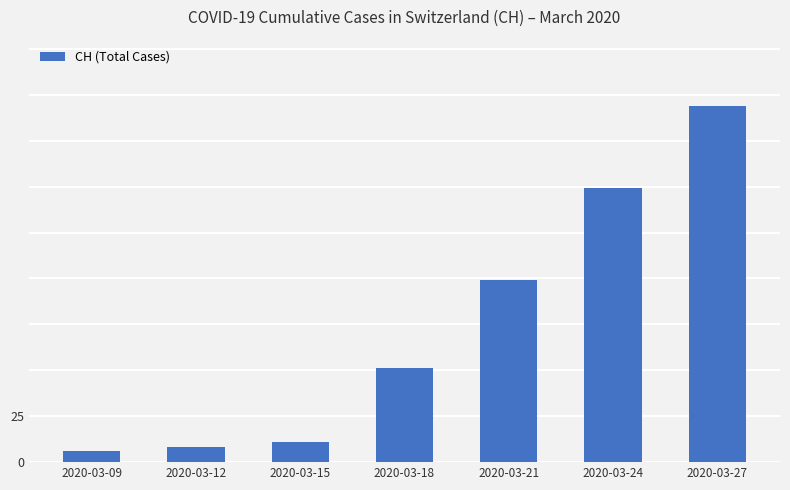

What is the value of the 1st bar from the left?

6